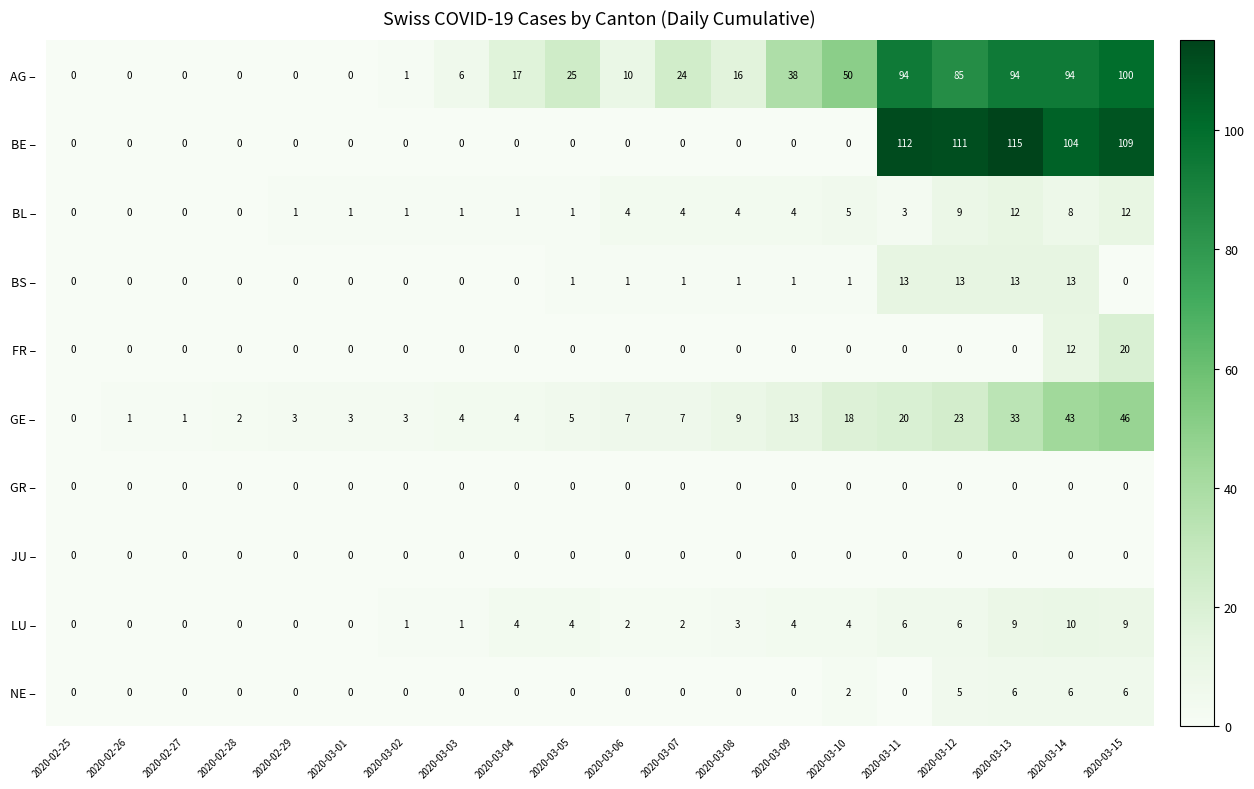

What is the difference between the highest and lowest values at 2020-03-11?

112